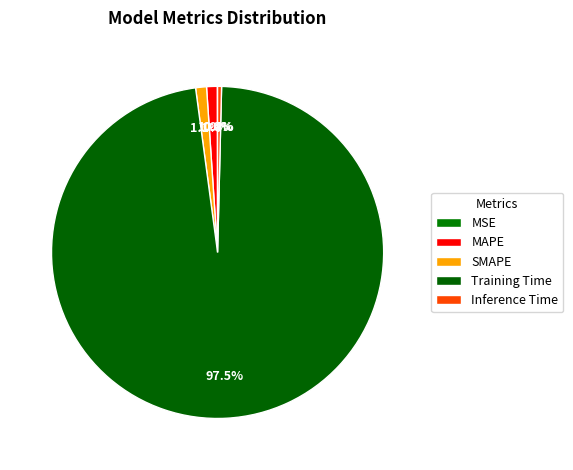

What is the majority slice?

Training Time